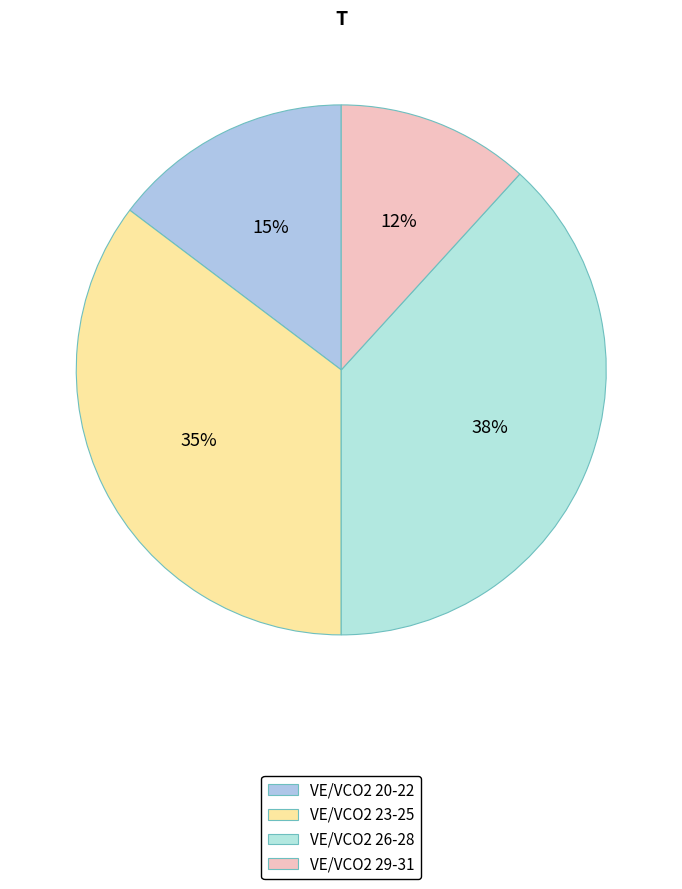

Which slice is the smallest?

VE/VCO2 29-31